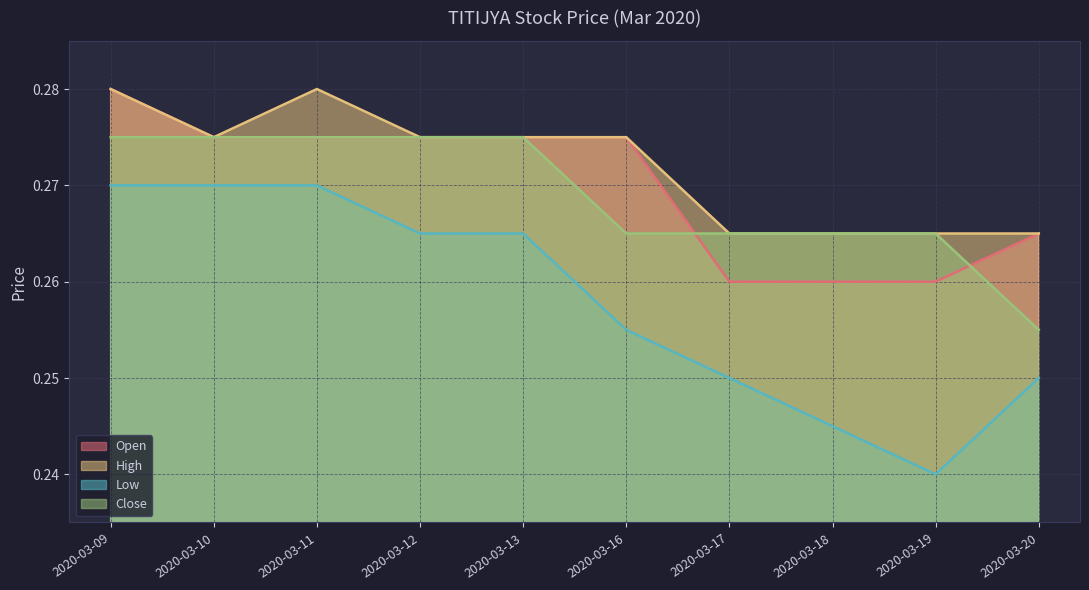

True or false: high and close intersect in this chart.

False